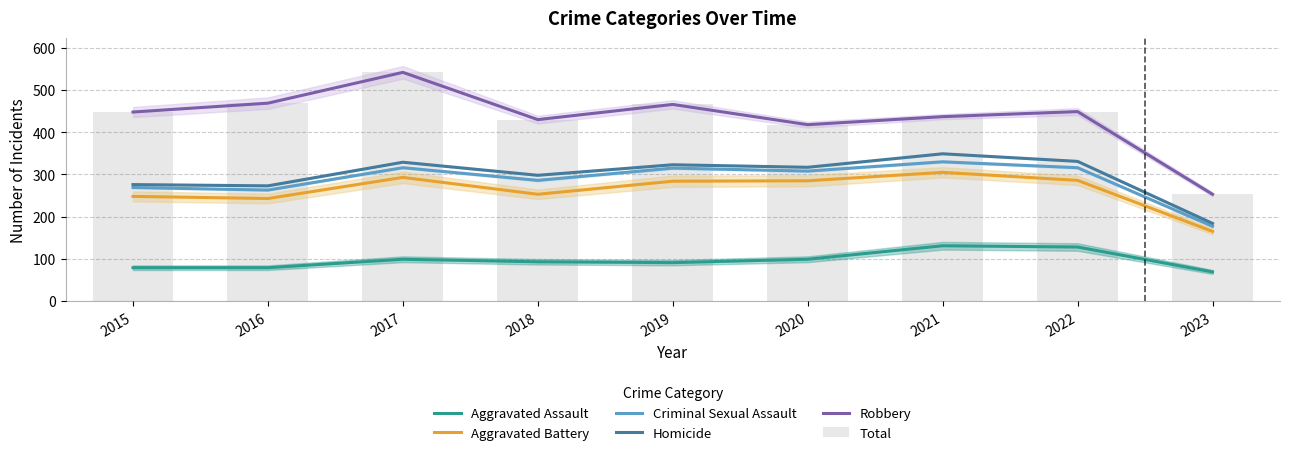

What is the total value across all series at 2015?

1768